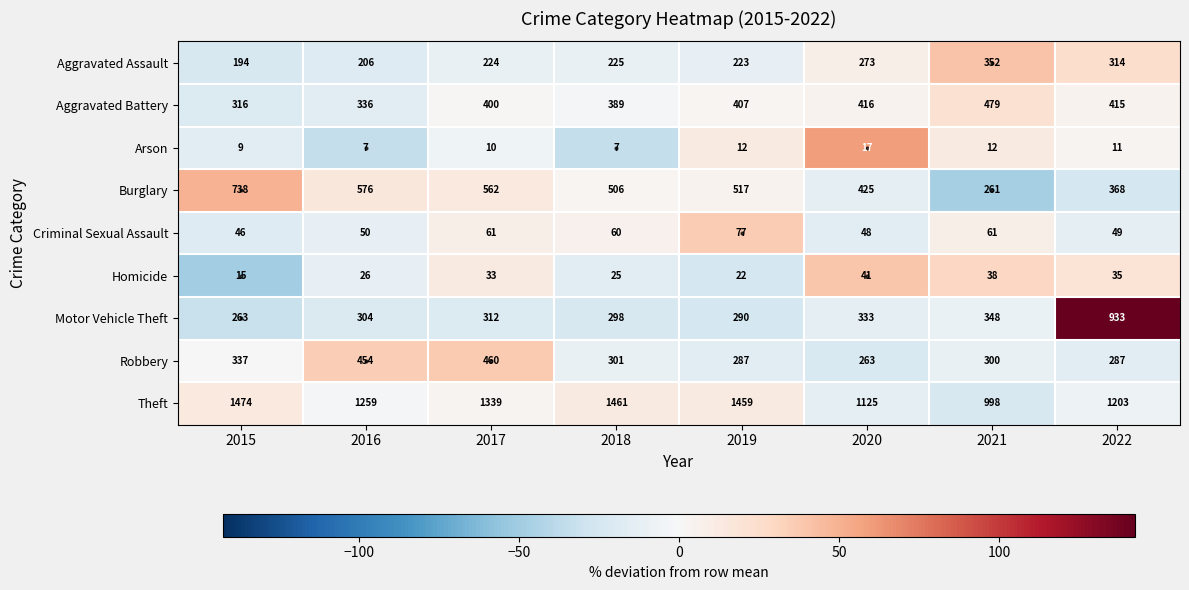

At which label does Motor Vehicle Theft reach its minimum?

2015